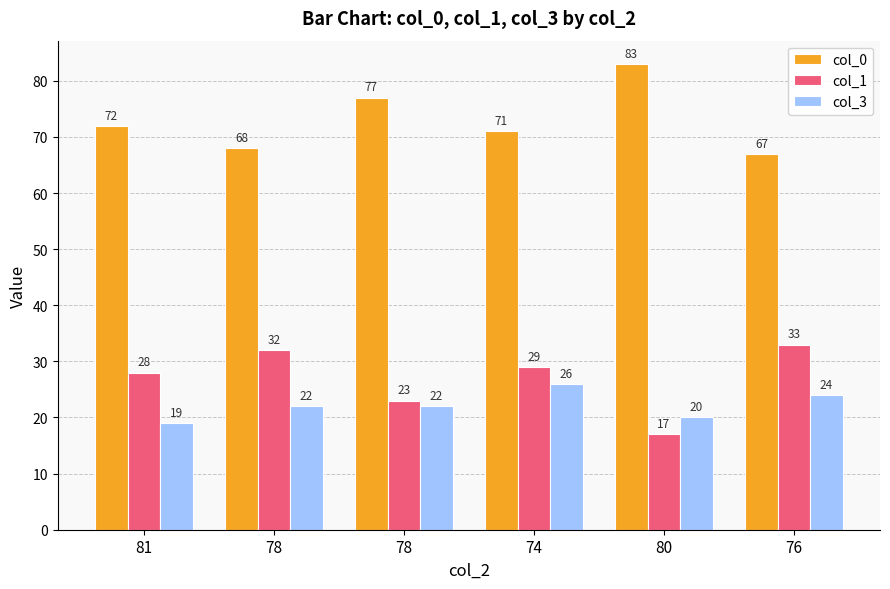

Reading left to right, what are all the values shown in this chart?

col_0: 72	68	77	71	83	67
col_1: 28	32	23	29	17	33
col_3: 19	22	22	26	20	24